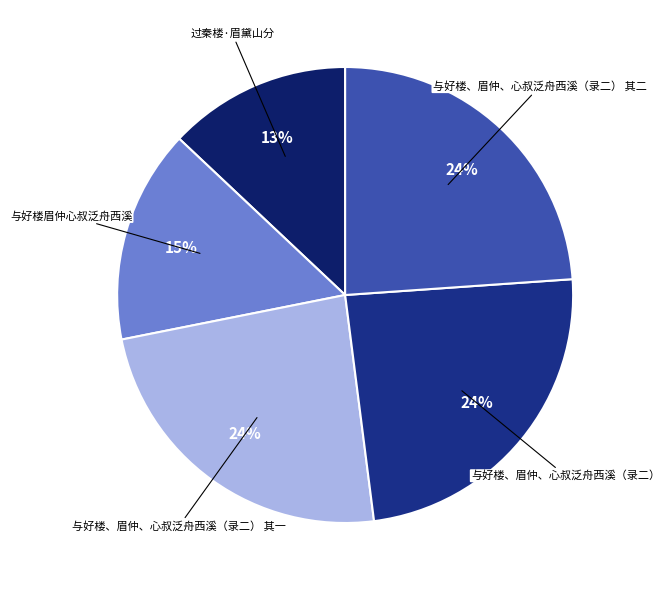

How many segments does this pie chart have?

5